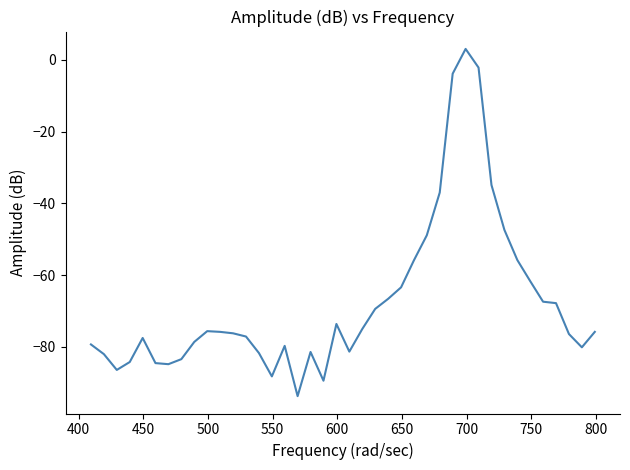

True or false: the data has more than 1 interior local peaks.

True